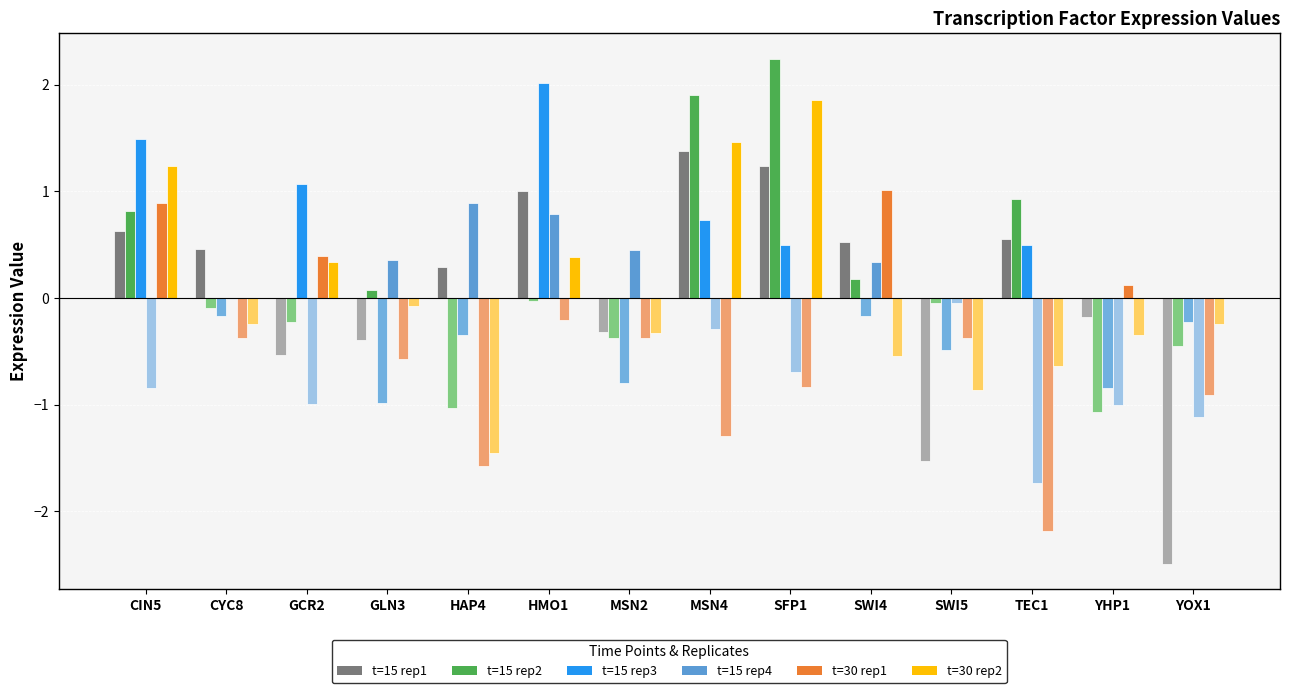

What are all the series names shown in the legend?

t=15 rep1, t=15 rep2, t=15 rep3, t=15 rep4, t=30 rep1, t=30 rep2